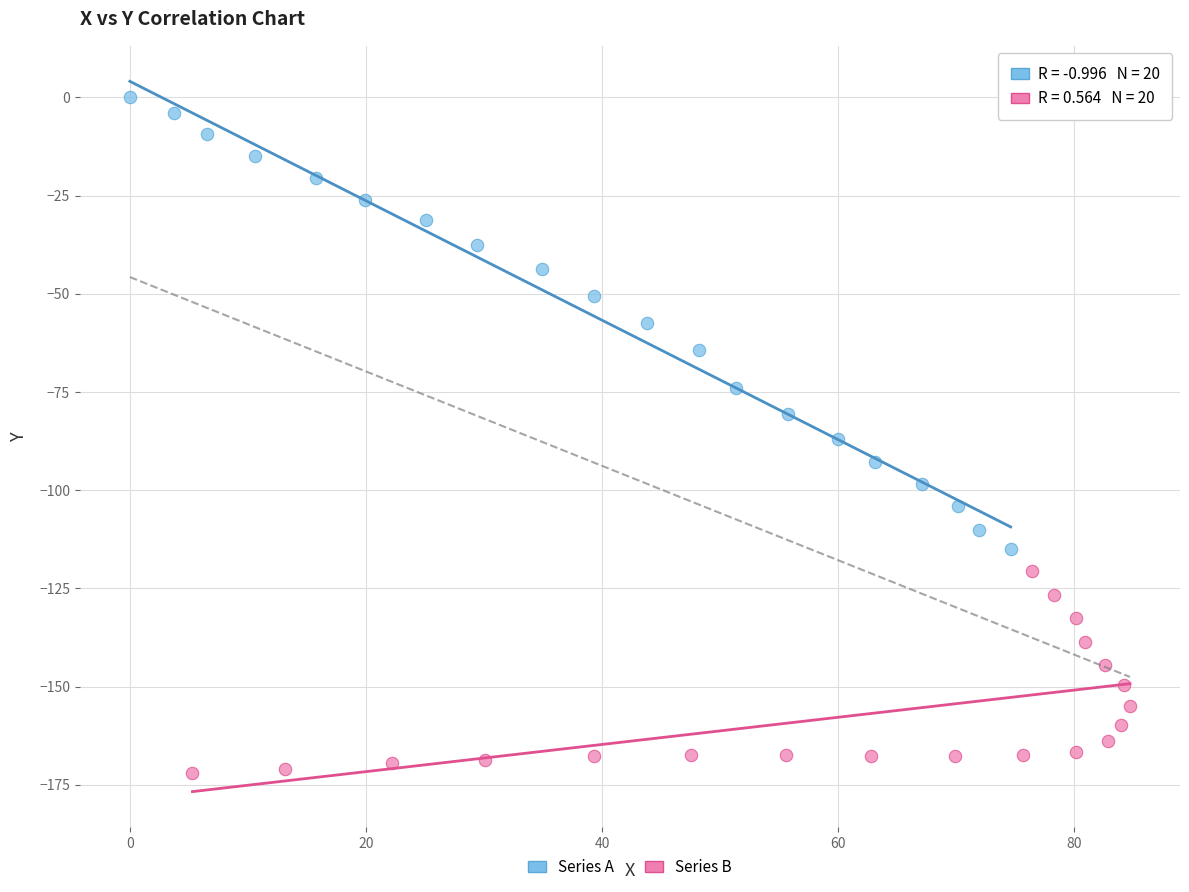

Which series contains the lowest Y value?

Series B